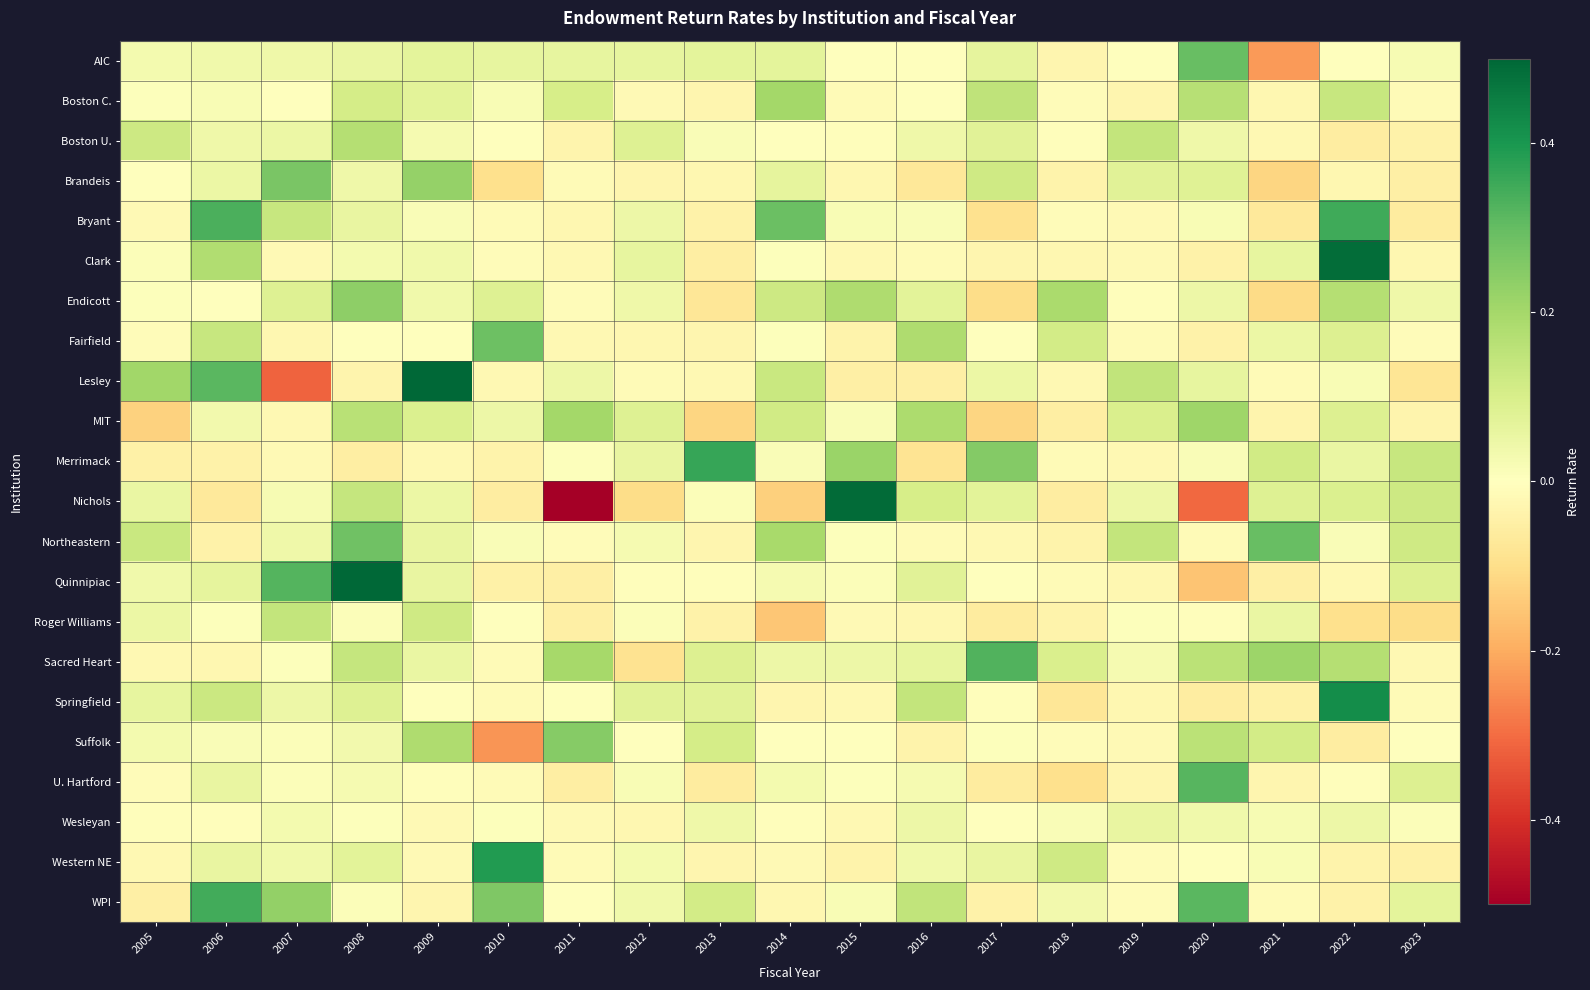

At how many categories does at least one series exceed 0?

19